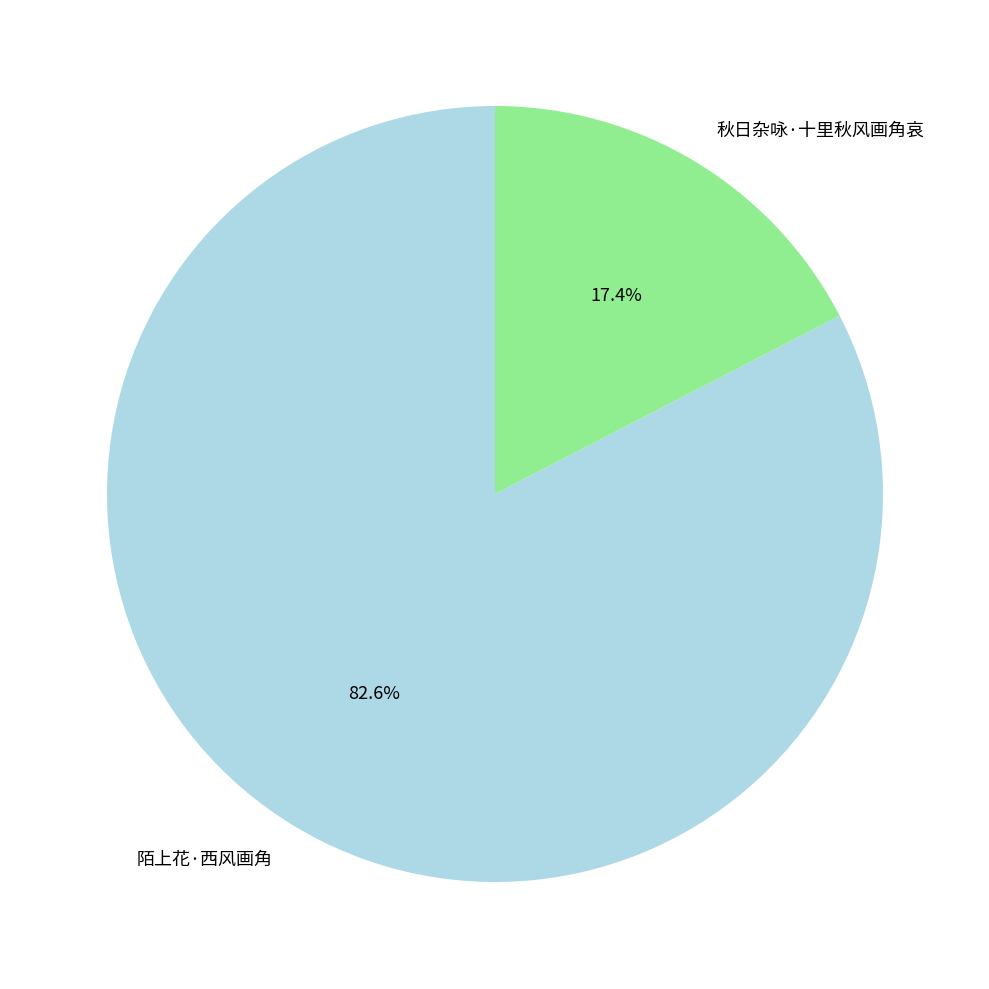

Which category has the biggest portion of the pie?

陌上花·西风画角